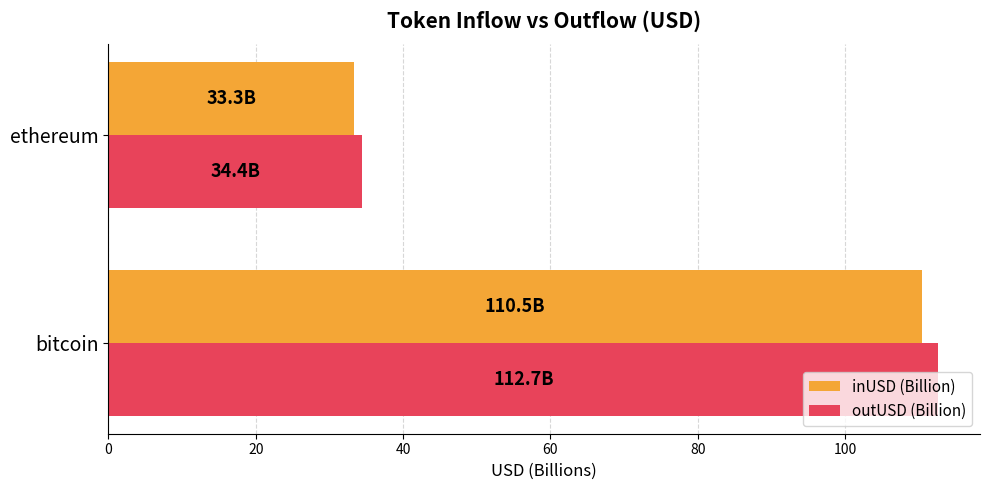

What is the minimum value shown in the chart?

33.3